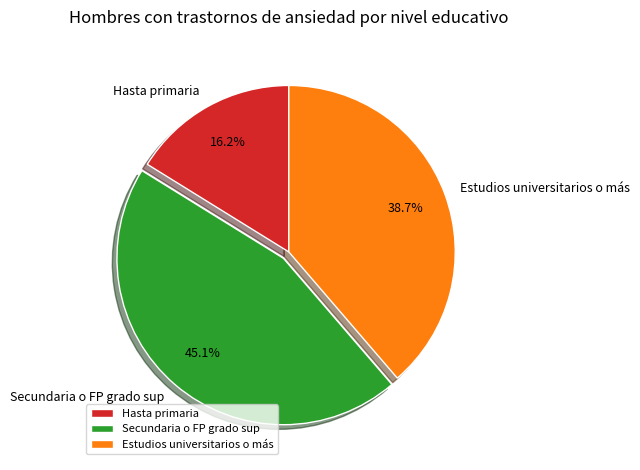

What is the largest slice in the pie chart?

Secundaria o FP grado sup